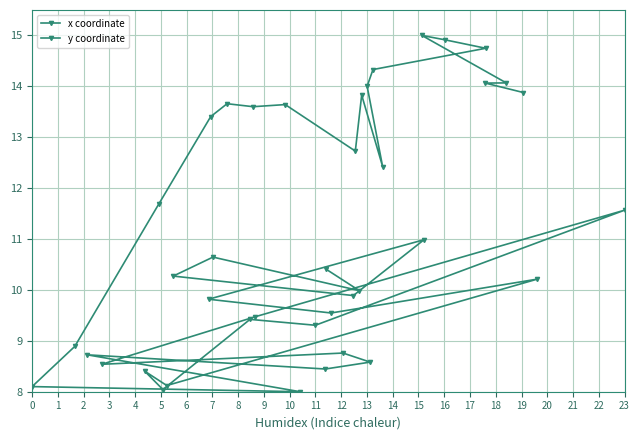

What are all the series names shown in the legend?

x coordinate, y coordinate